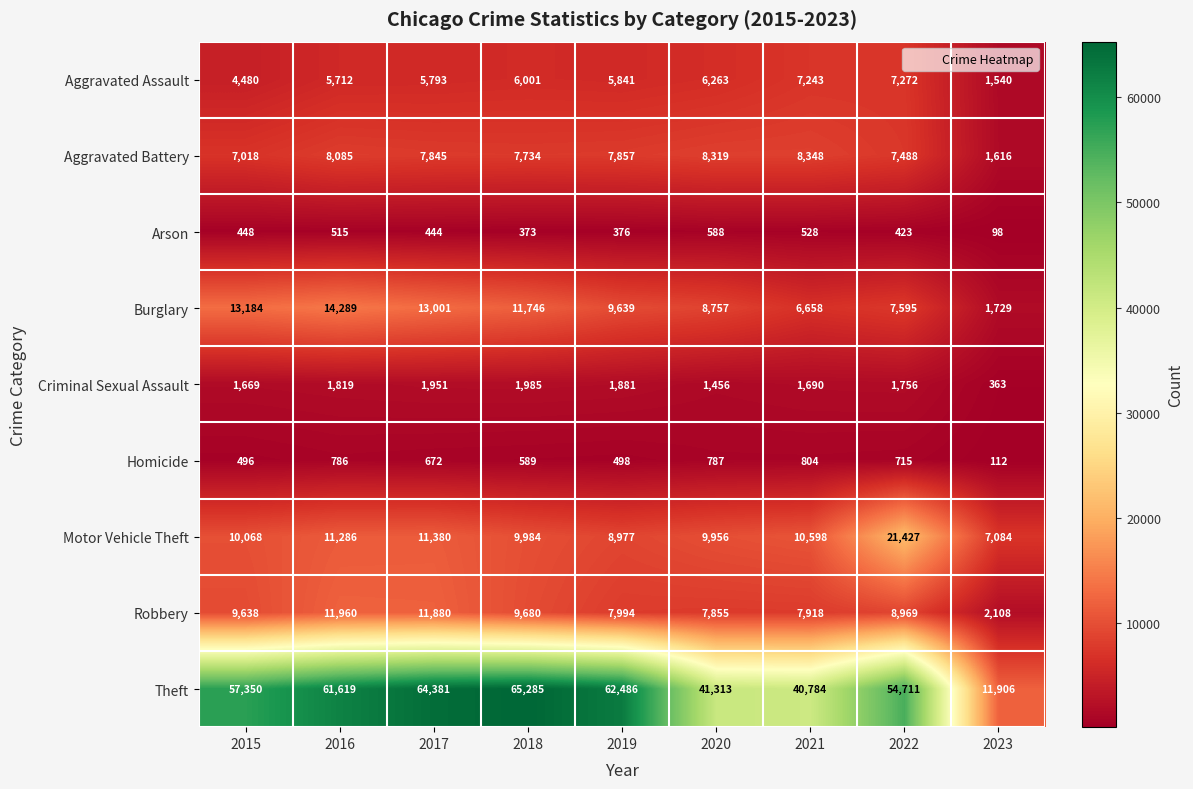

What is the difference between the maximum and minimum values in the Aggravated Battery series?

6732